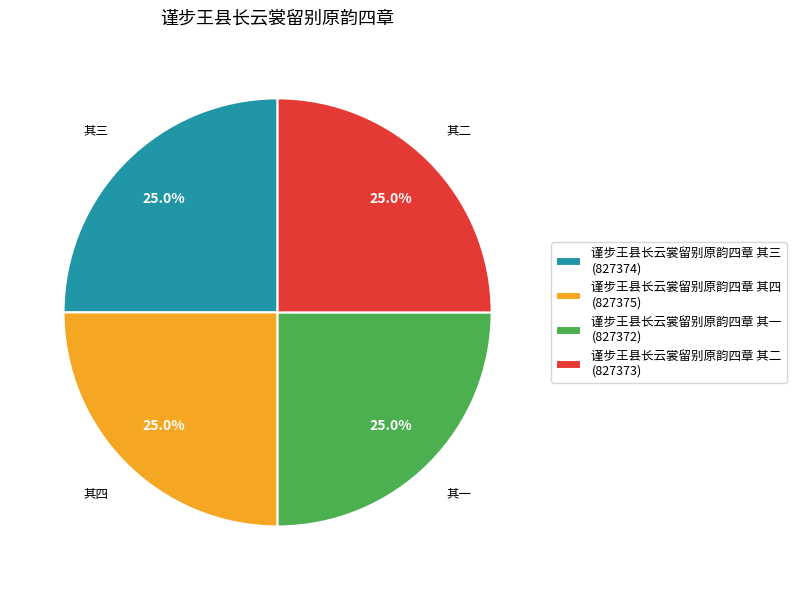

What percentage do 谨步王县长云裳留别原韵四章 其三 and 谨步王县长云裳留别原韵四章 其一 together represent?

50.0%